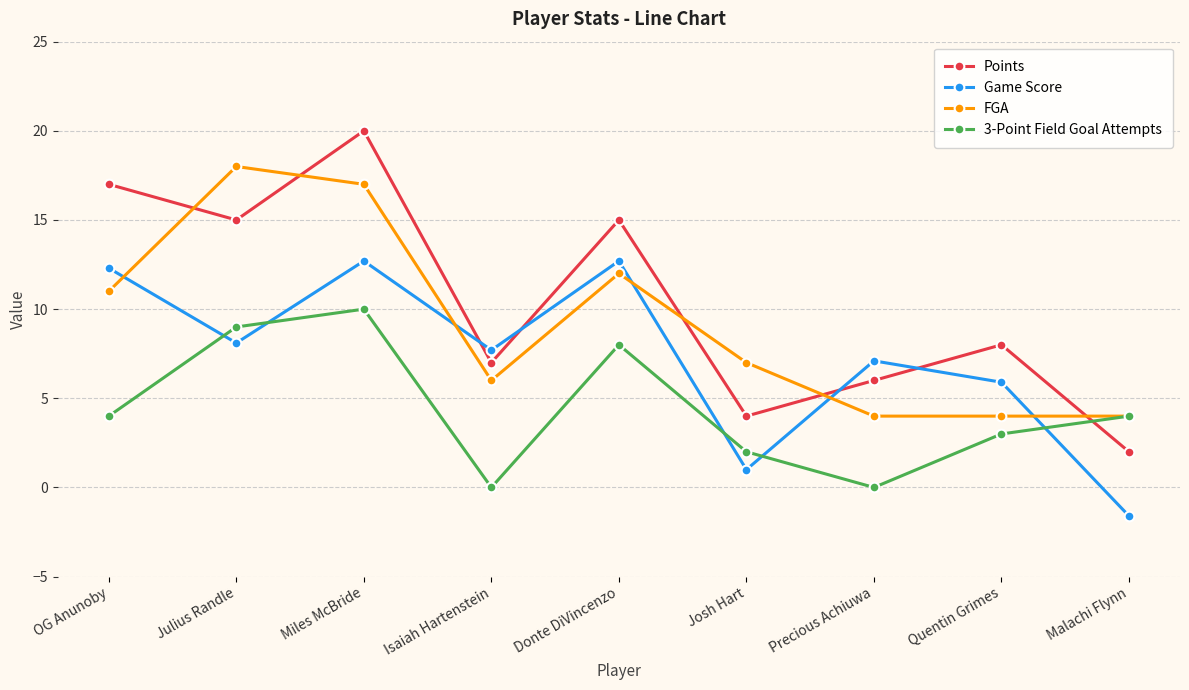

What is the difference between the maximum and minimum values in the Points series?

18.0